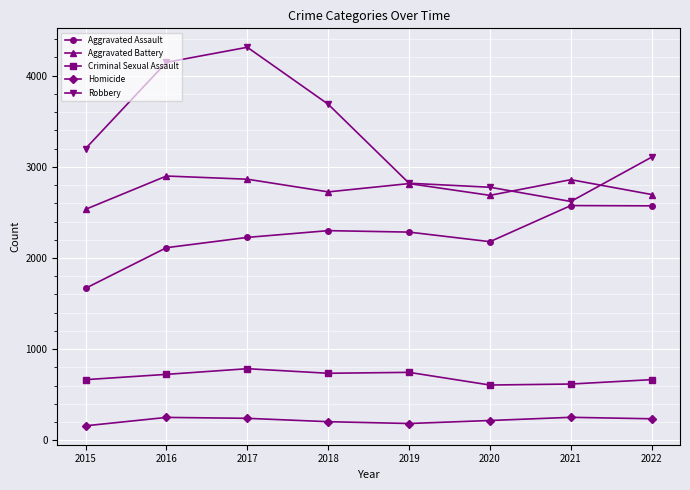

What is the value of the Aggravated Assault point at the 2nd from the left?

2113